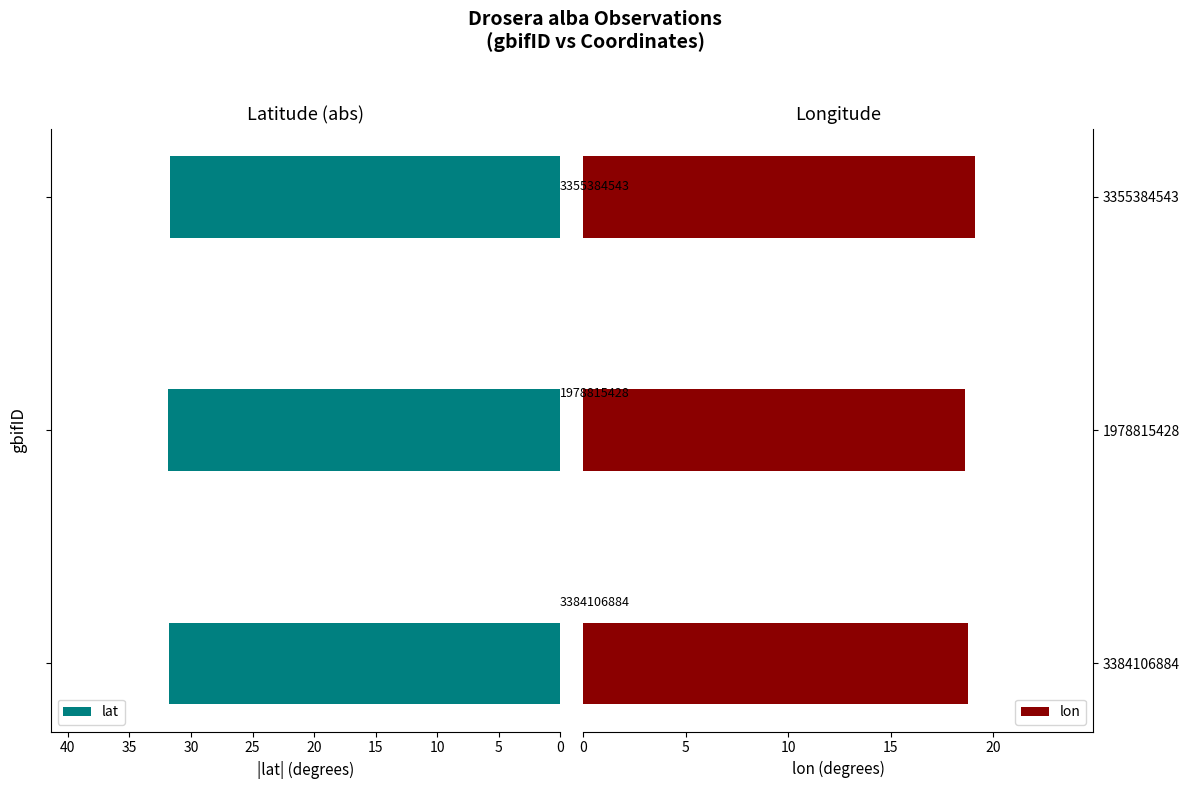

What is the sum of the lon values at 3384106884 and 1978815428?

37.4